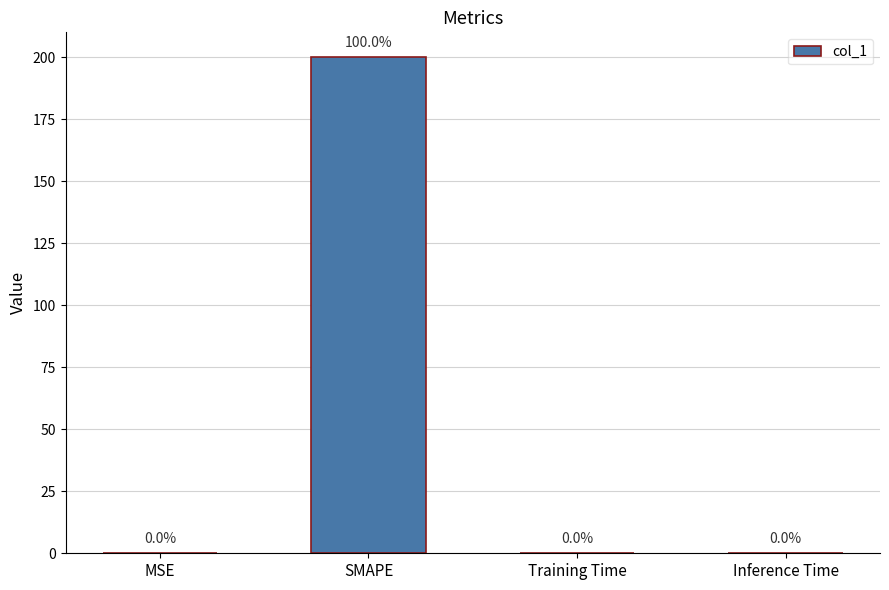

What is the maximum value shown in the chart?

200.0